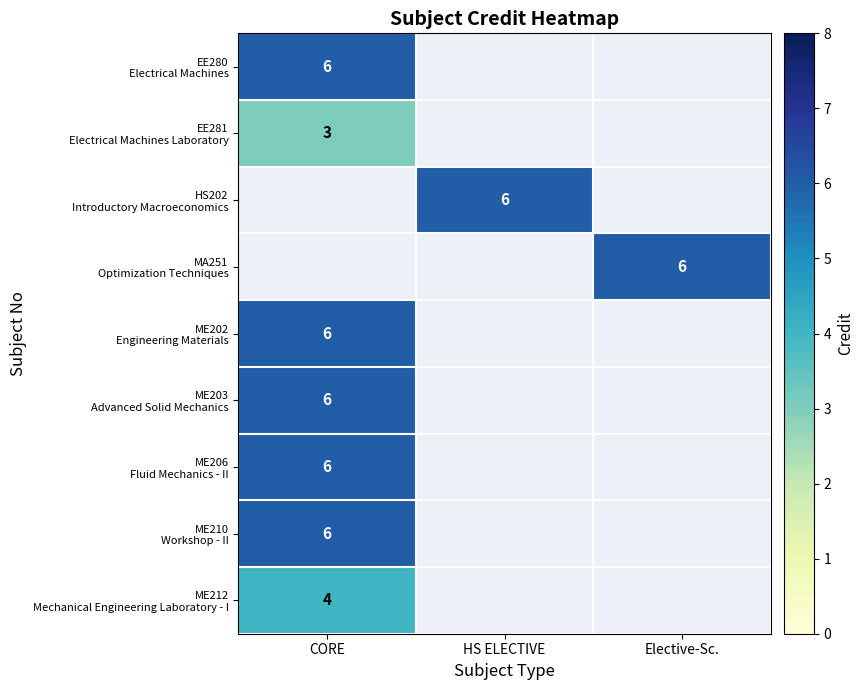

Which has a higher value, HS ELECTIVE or CORE?

CORE